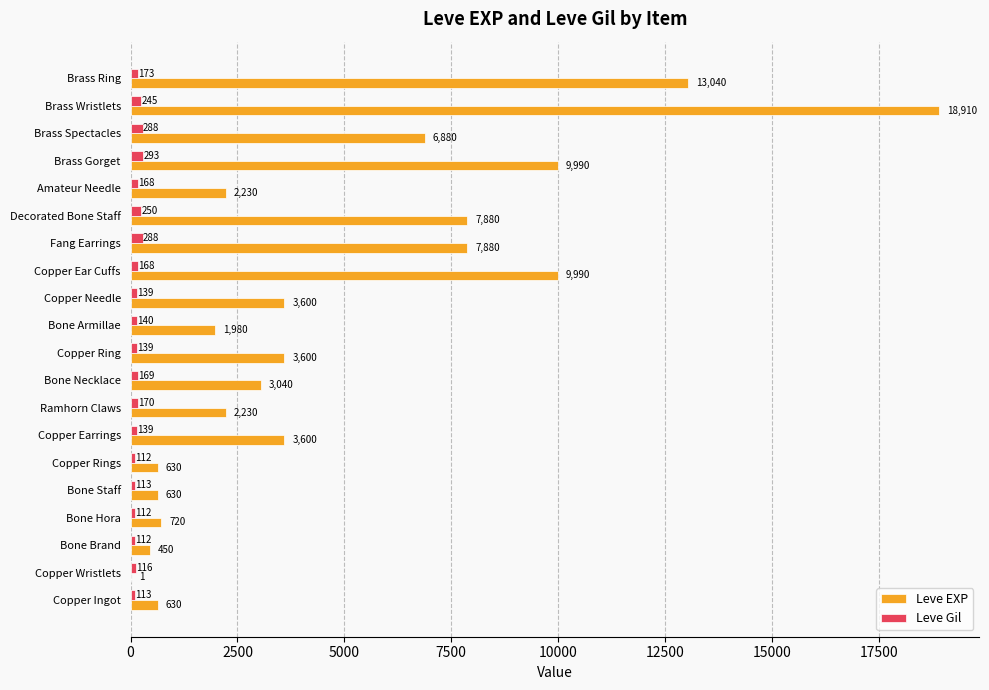

At which category is the sum across all series the highest?

Brass Wristlets